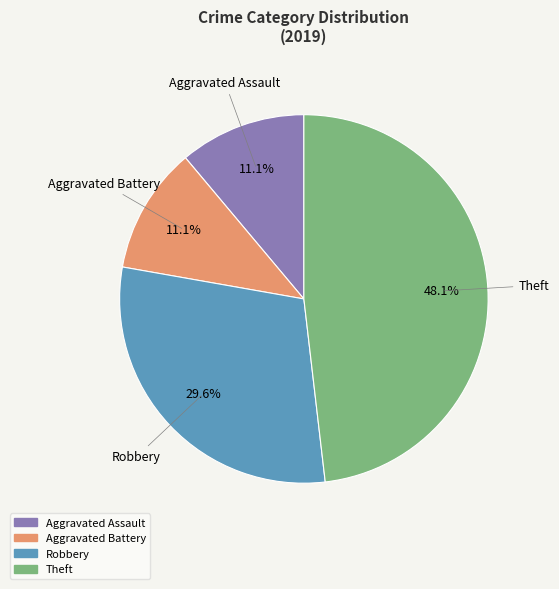

Which slice is the largest?

Theft